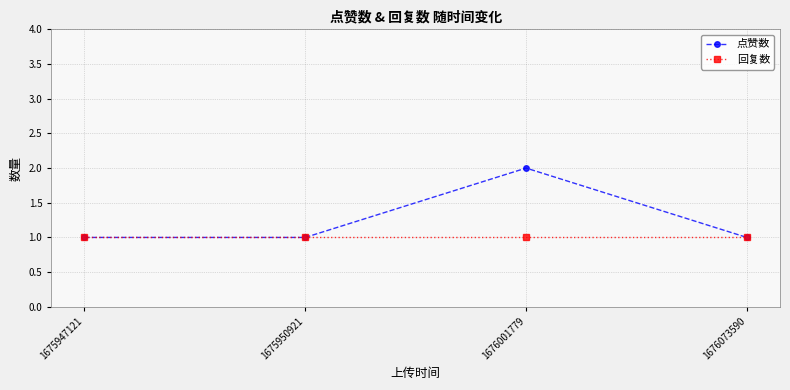

True or false: 回复数 has more than 2 interior local peaks.

False